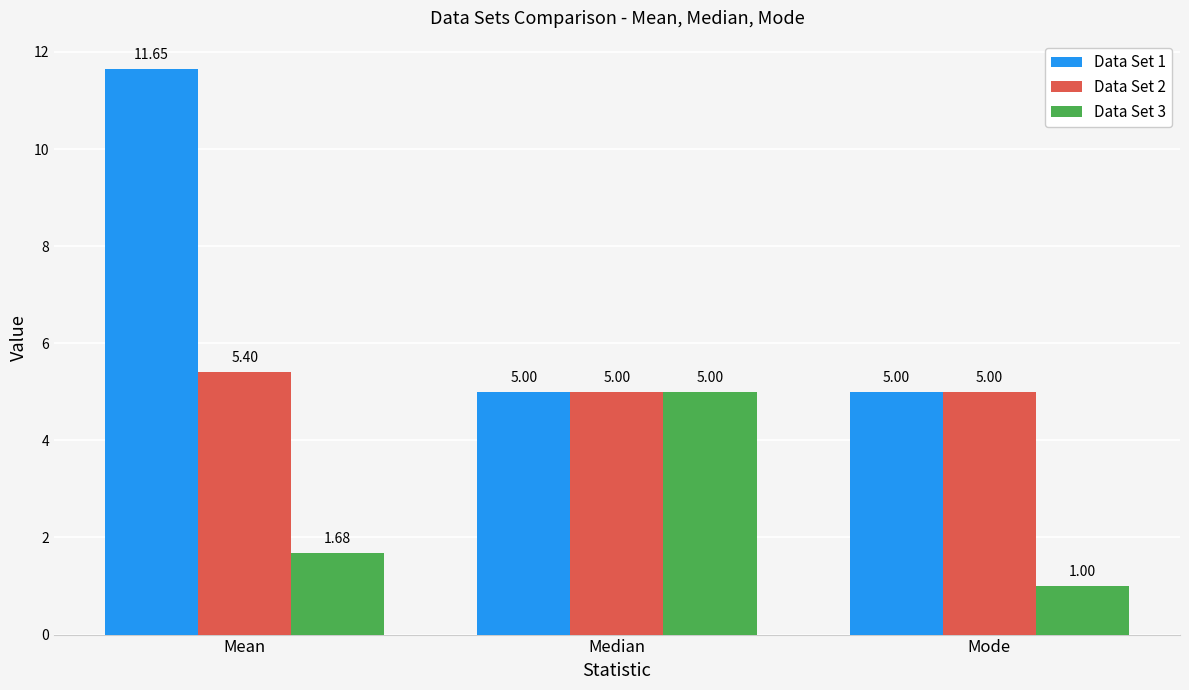

What is the label of the 2nd bar from the right?

Median